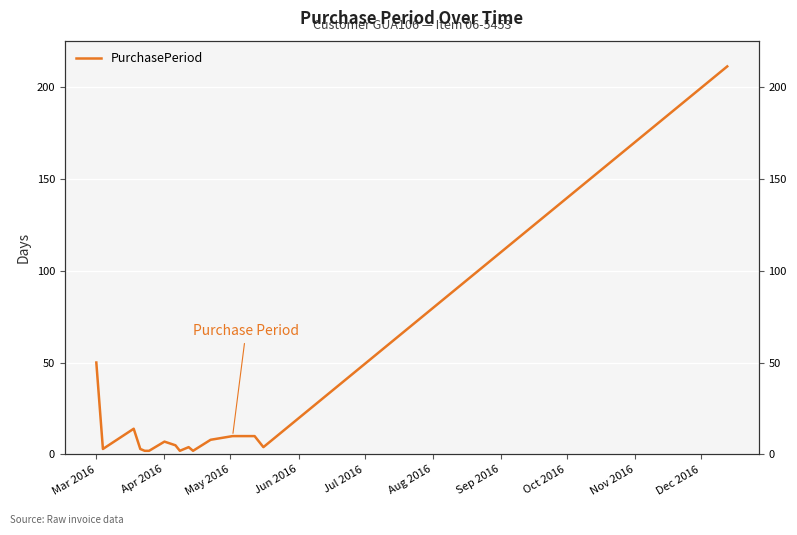

What is the value of the 6th point from the left?

2